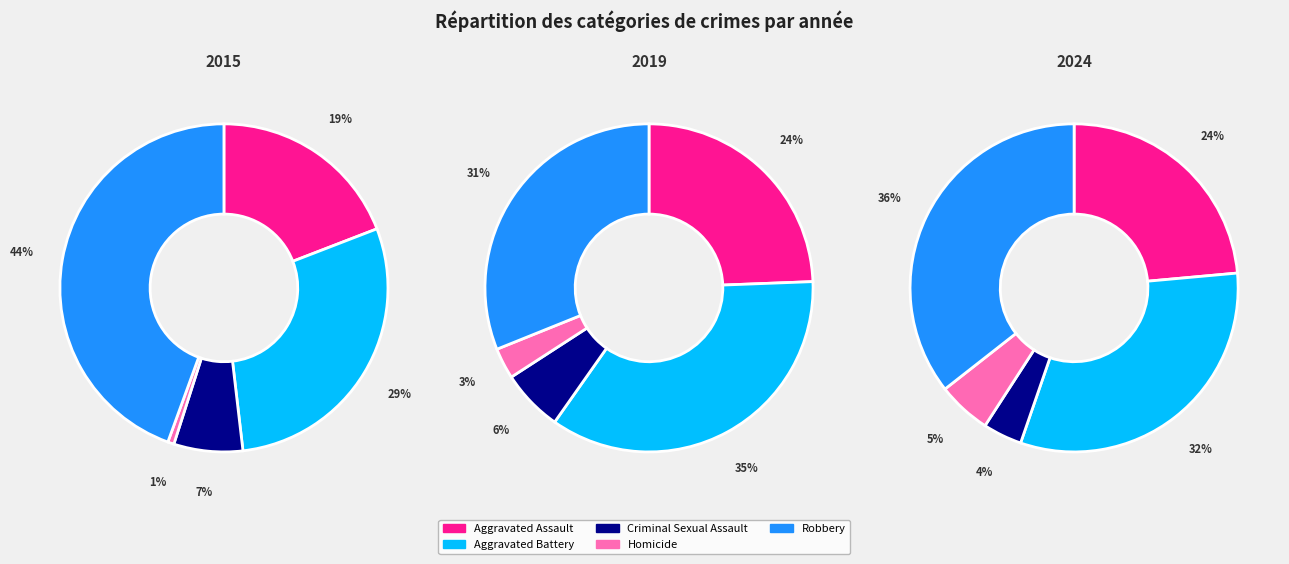

To the nearest percent, what is the average slice percentage?

20%